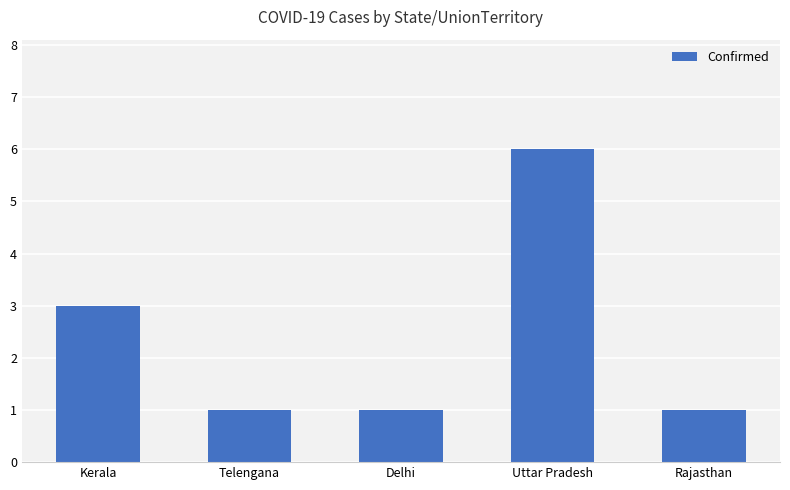

True or false: the data shows 2 at Delhi.

False